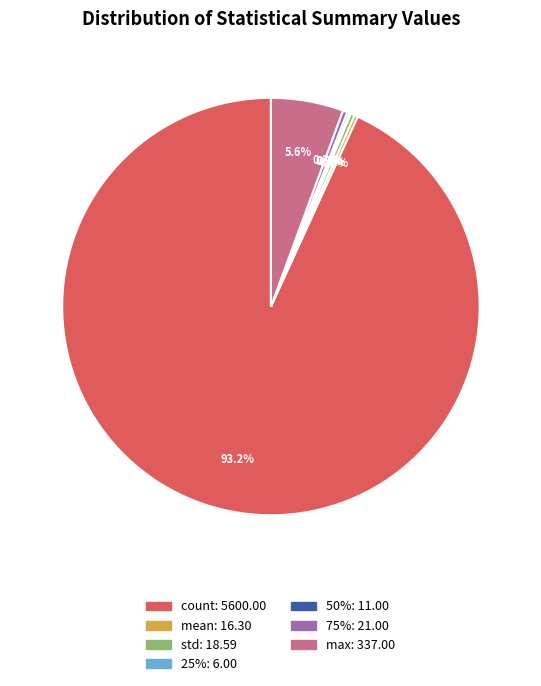

Is there any slice that represents more than half of the pie?

Yes